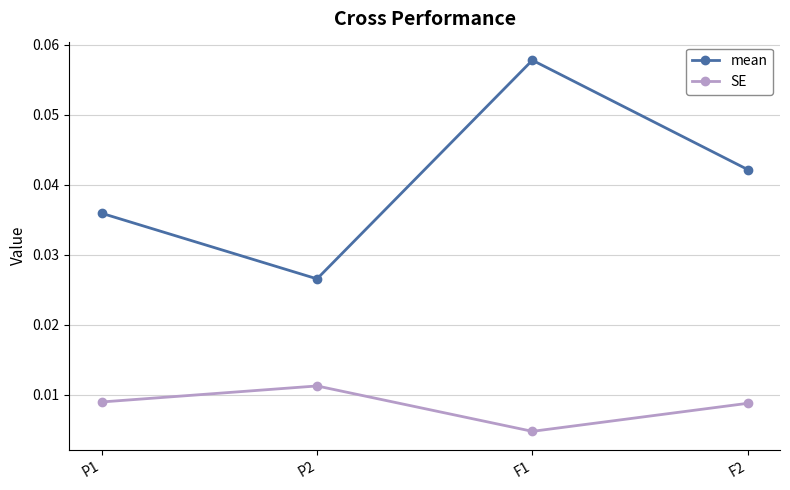

At which category does mean reach its first local valley?

P2